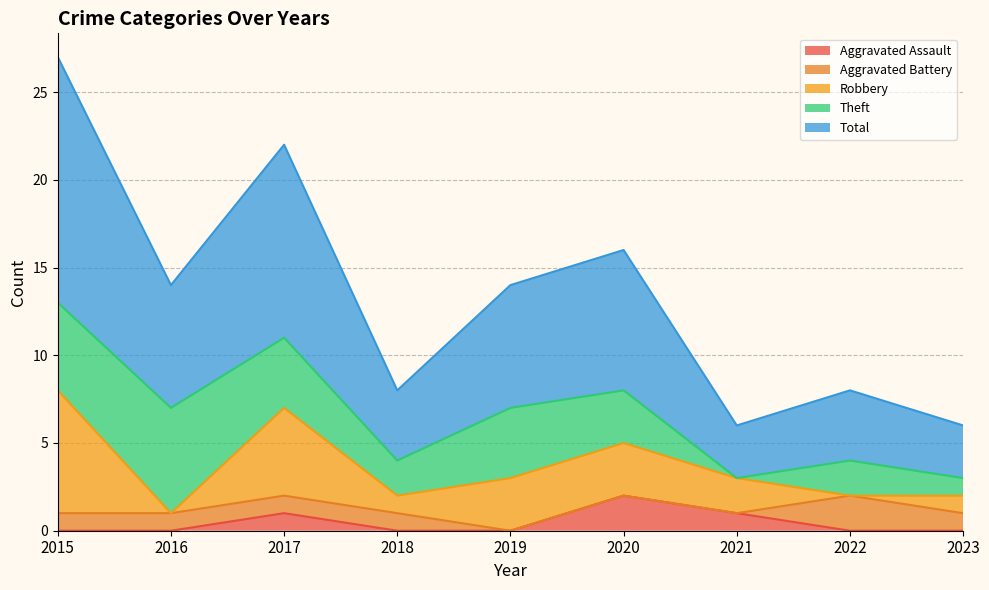

Is it true that Theft equals 6 at 2019?

False